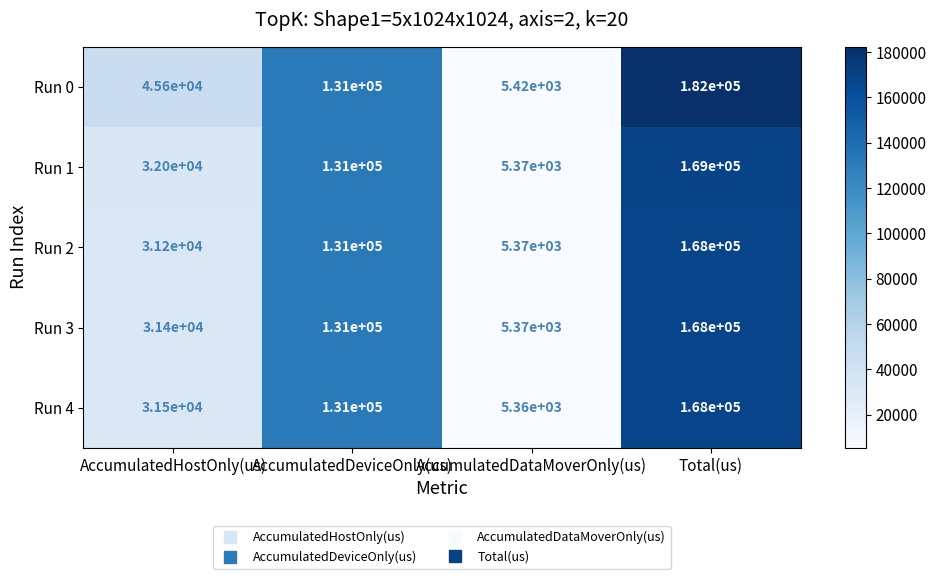

What is the lowest value of the Run 0 series?

5420